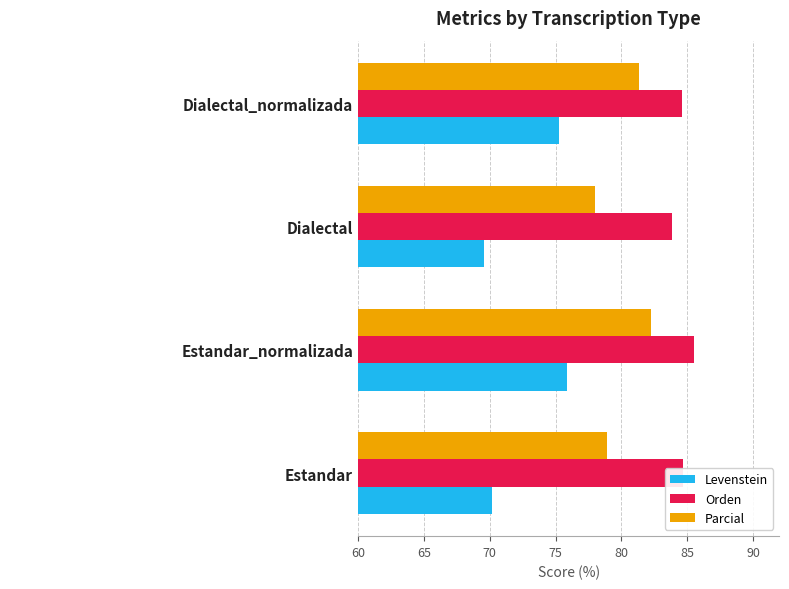

Where is Orden nearest to the value 84?

Dialectal